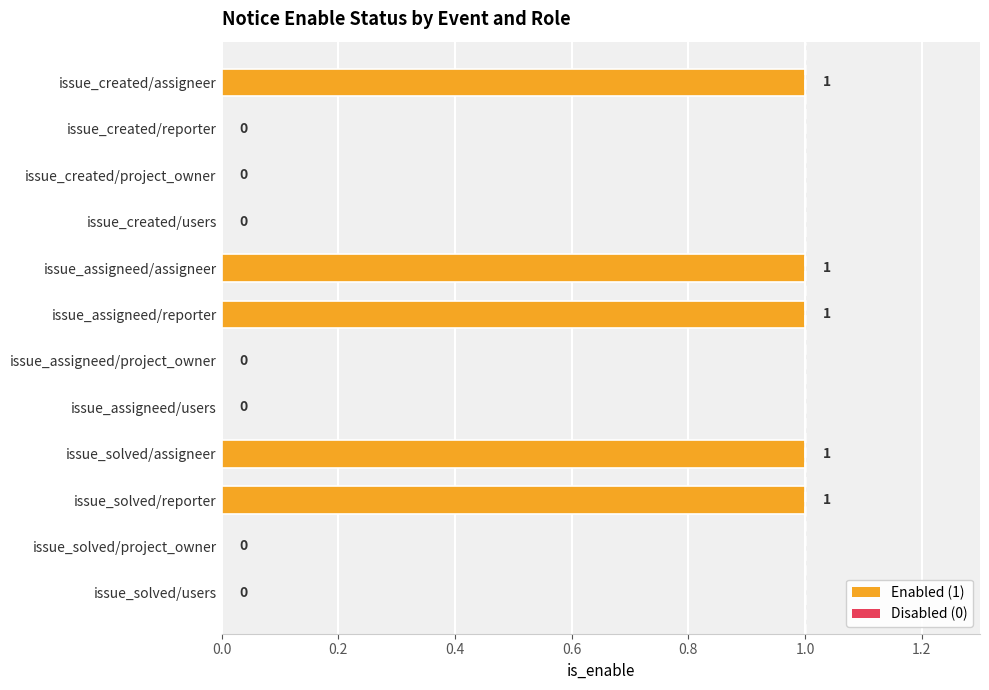

Approximately how many times larger is the value at issue_assigneed/reporter compared to issue_solved/reporter?

1.0